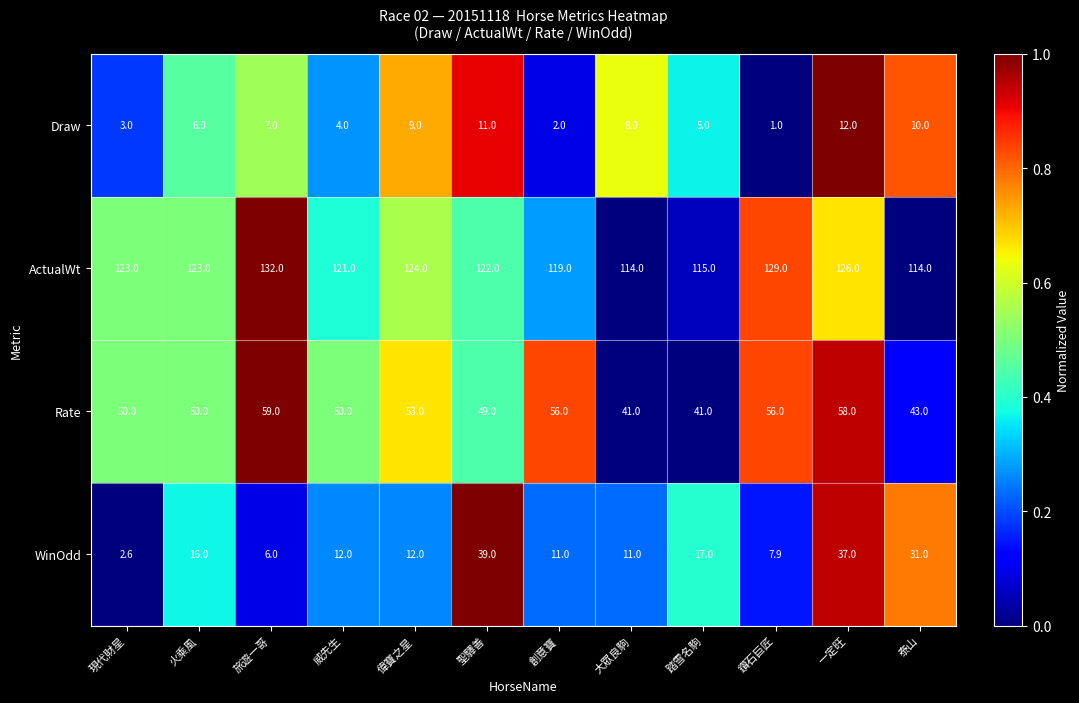

Is it true that ActualWt equals 172.8 at 大眾良駒?

False